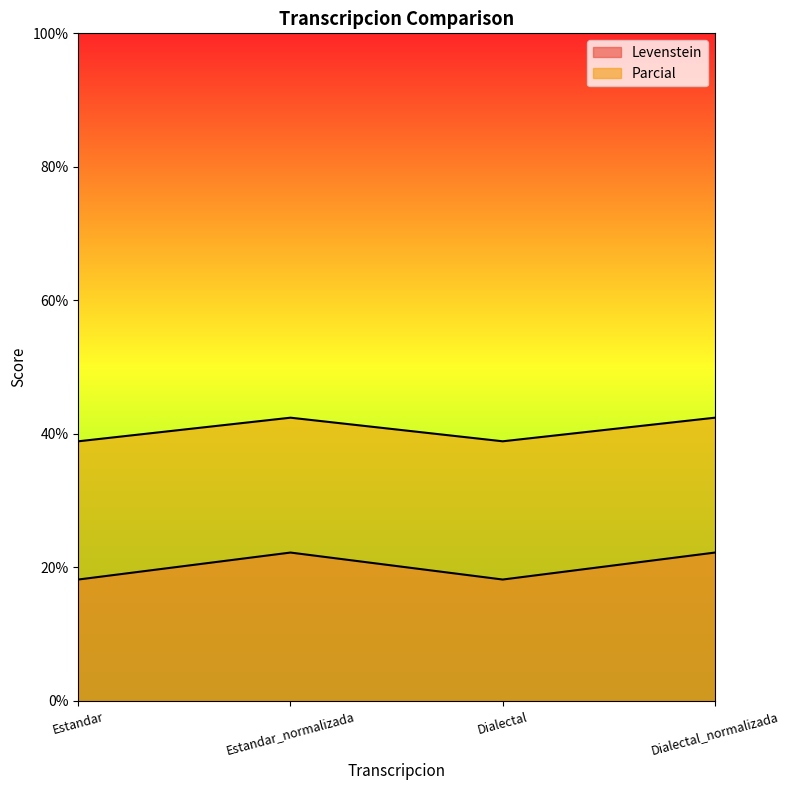

How many lines are shown in the chart?

2